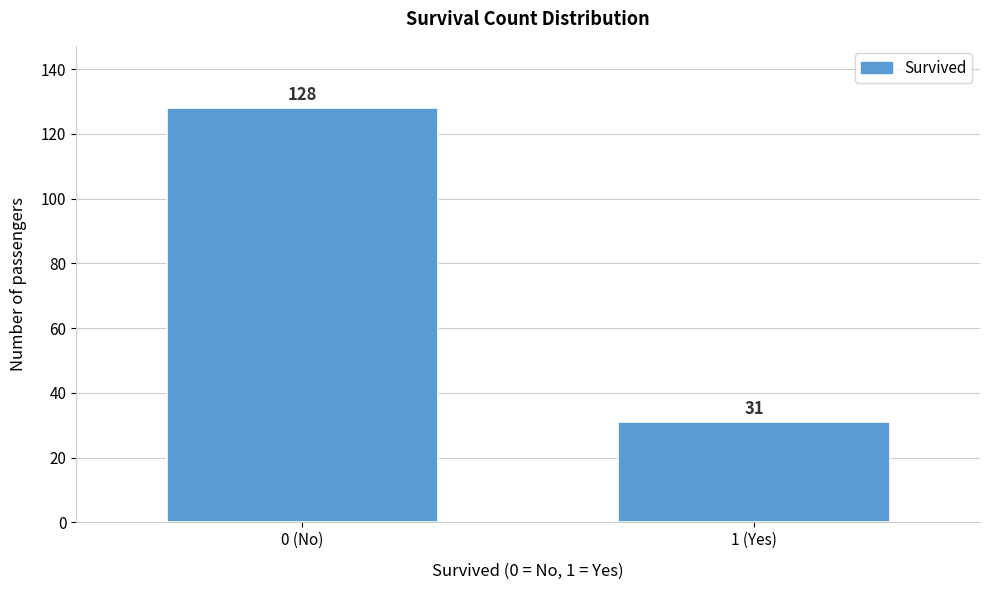

Reading right to left, extract all data points from this chart.

1 (Yes)=31	0 (No)=128